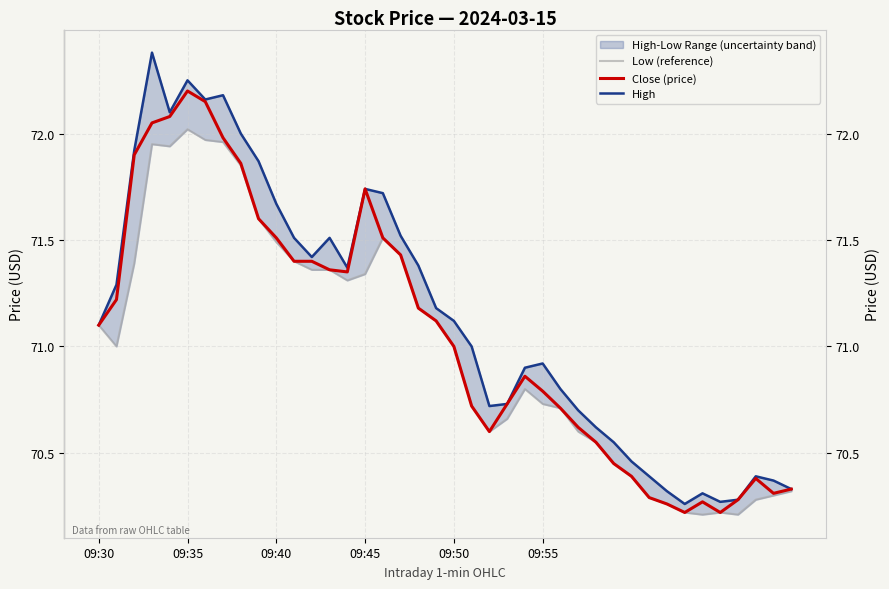

At which label does Close (price) first exceed 71?

09:30